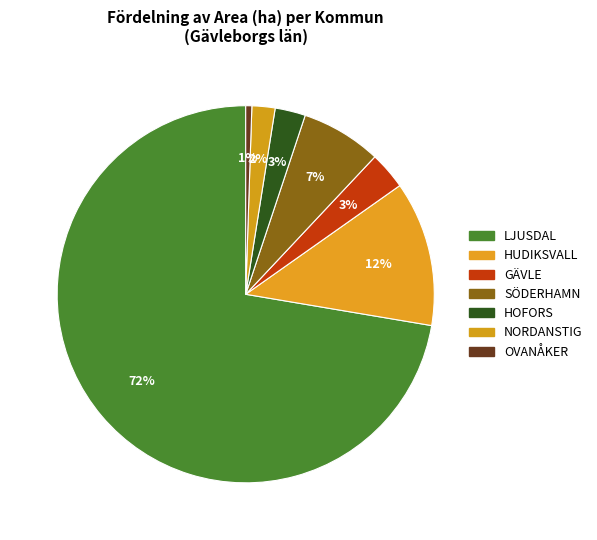

How many slices are in this pie chart?

7